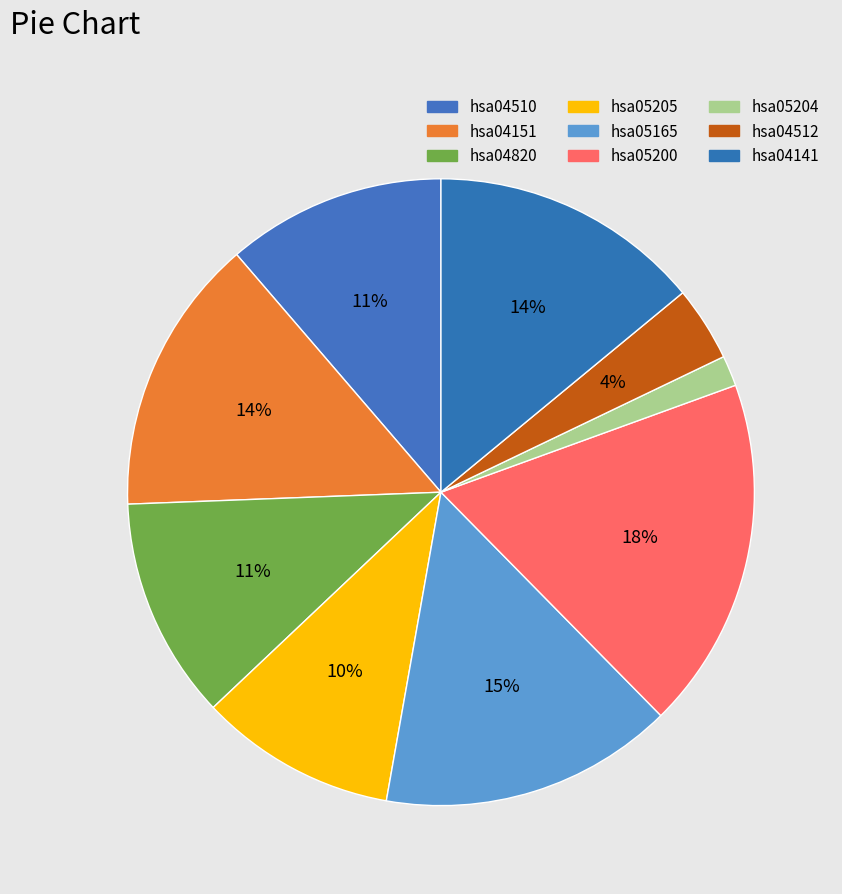

Does hsa05200 account for over 50% of the chart?

No